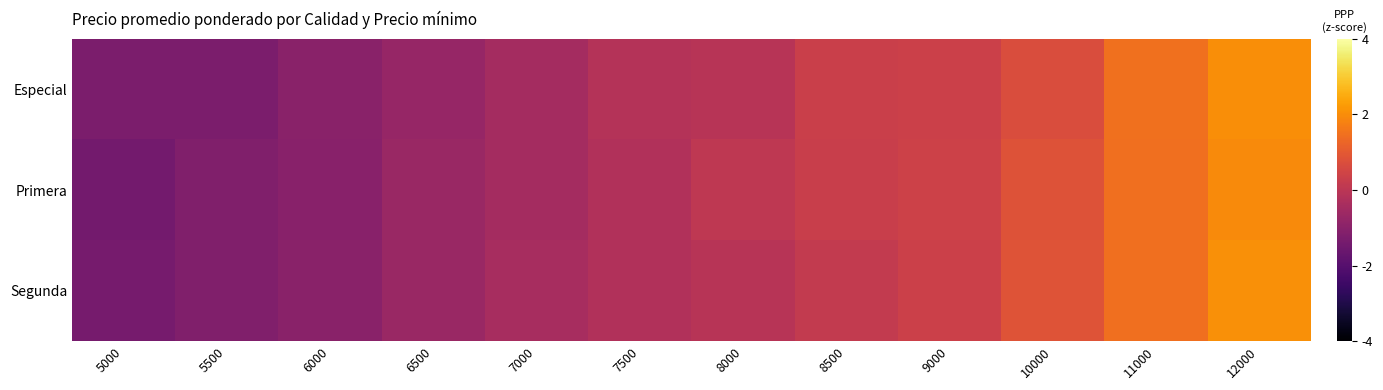

Rank the series by their maximum value, from highest to lowest.

Segunda, Especial, Primera